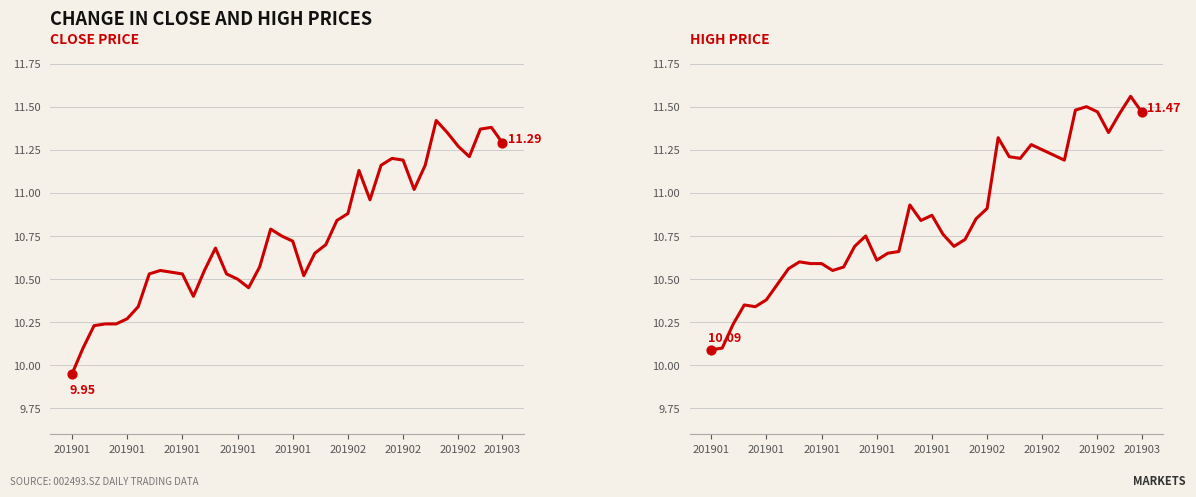

Which series contains the highest Y value?

HIGH PRICE